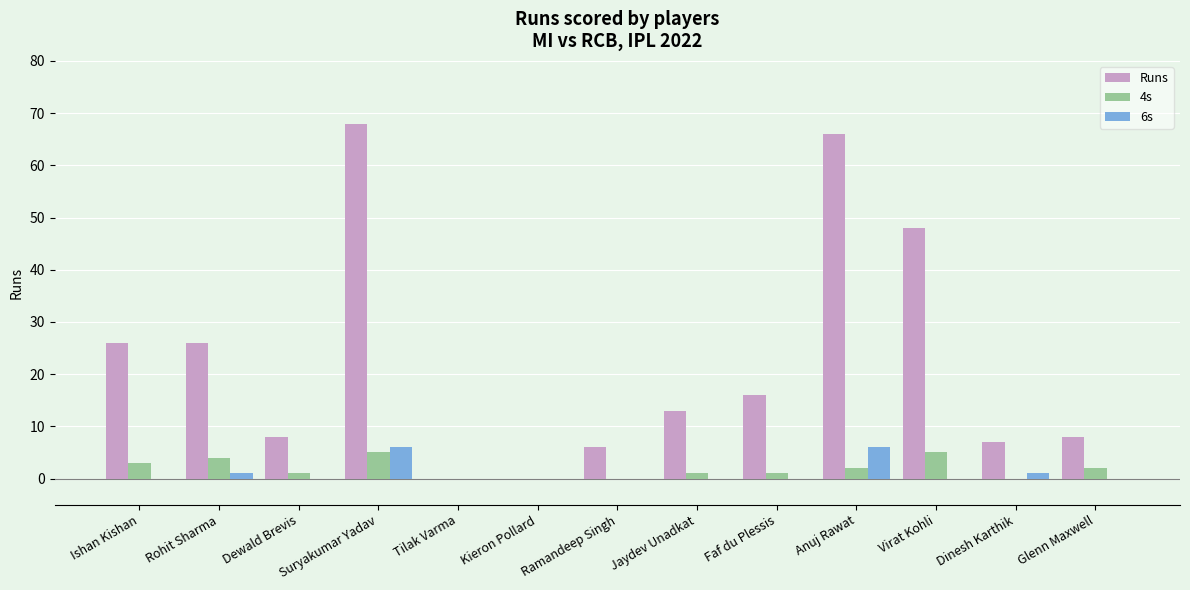

What is the maximum value shown in the chart?

68